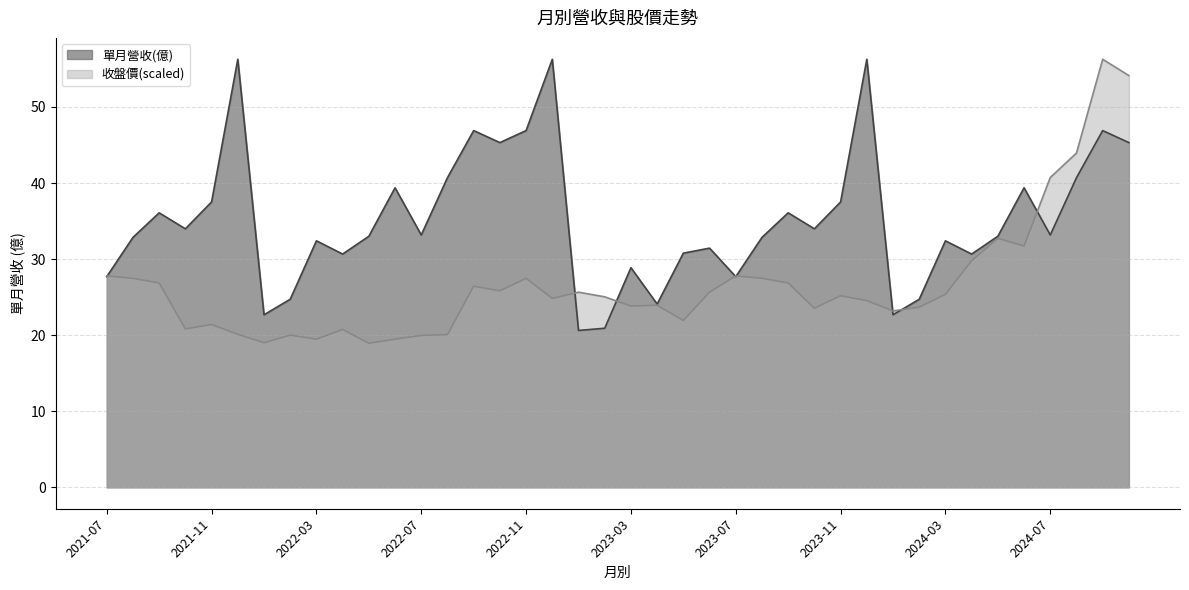

Rank the categories by 收盤價 value from lowest to highest.

2022-05, 2022-01, 2022-03, 2022-06, 2022-07, 2022-02, 2022-08, 2021-12, 2022-04, 2021-10, 2021-11, 2023-05, 2024-01, 2023-10, 2024-02, 2023-03, 2023-04, 2023-12, 2022-12, 2023-02, 2023-11, 2024-03, 2023-01, 2023-06, 2022-10, 2022-09, 2021-09, 2023-09, 2021-08, 2022-11, 2023-08, 2021-07, 2023-07, 2024-04, 2024-06, 2024-05, 2024-07, 2024-08, 2024-10, 2024-09